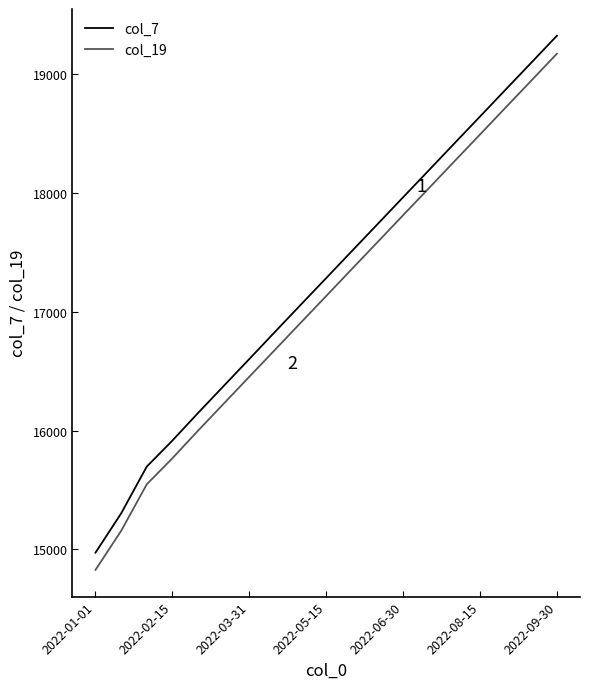

Which series has the widest spread of values?

col_7